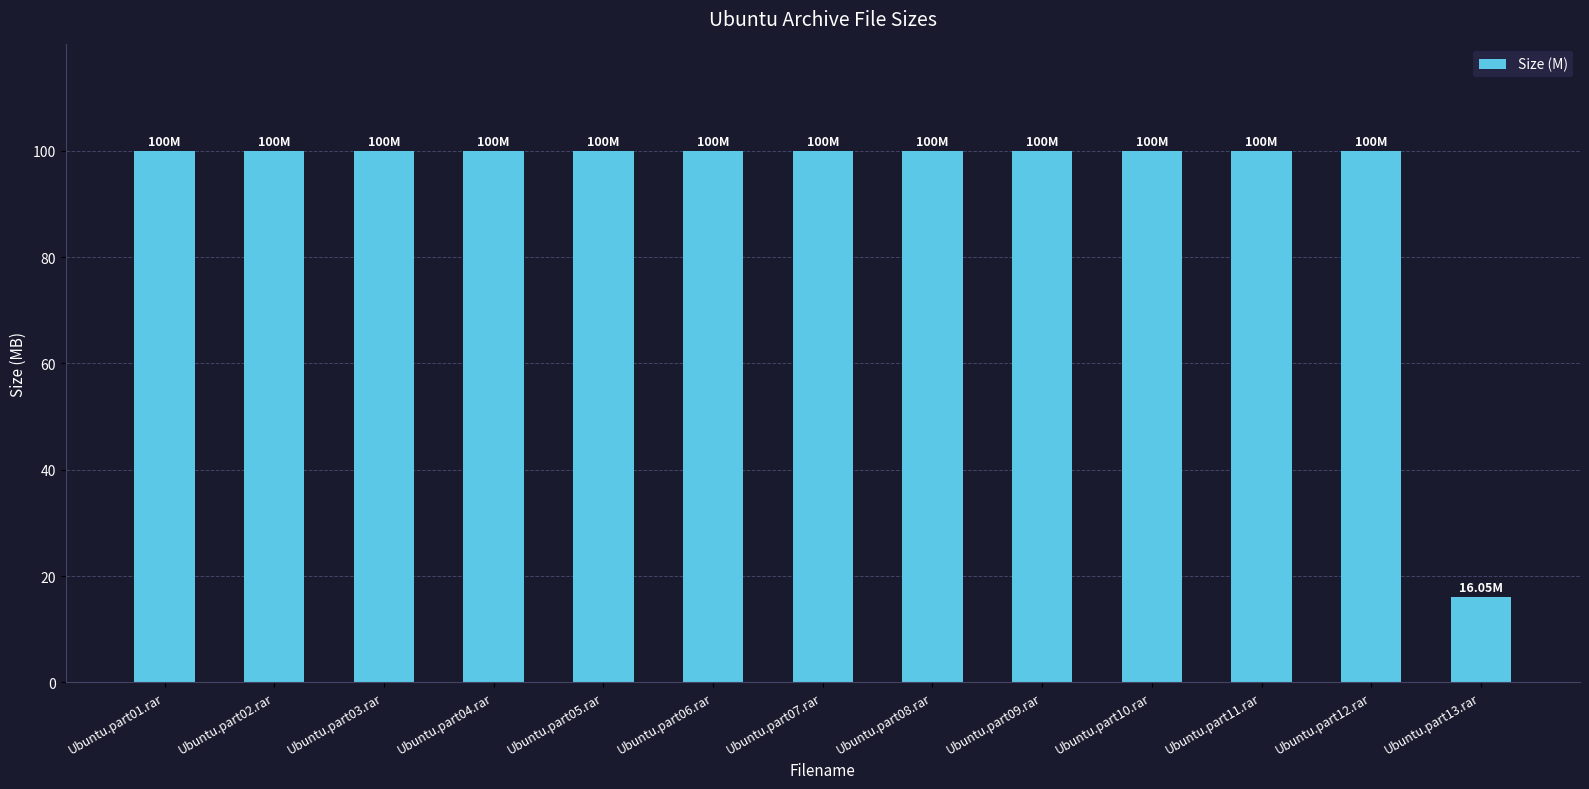

What is the smallest value displayed?

16.1